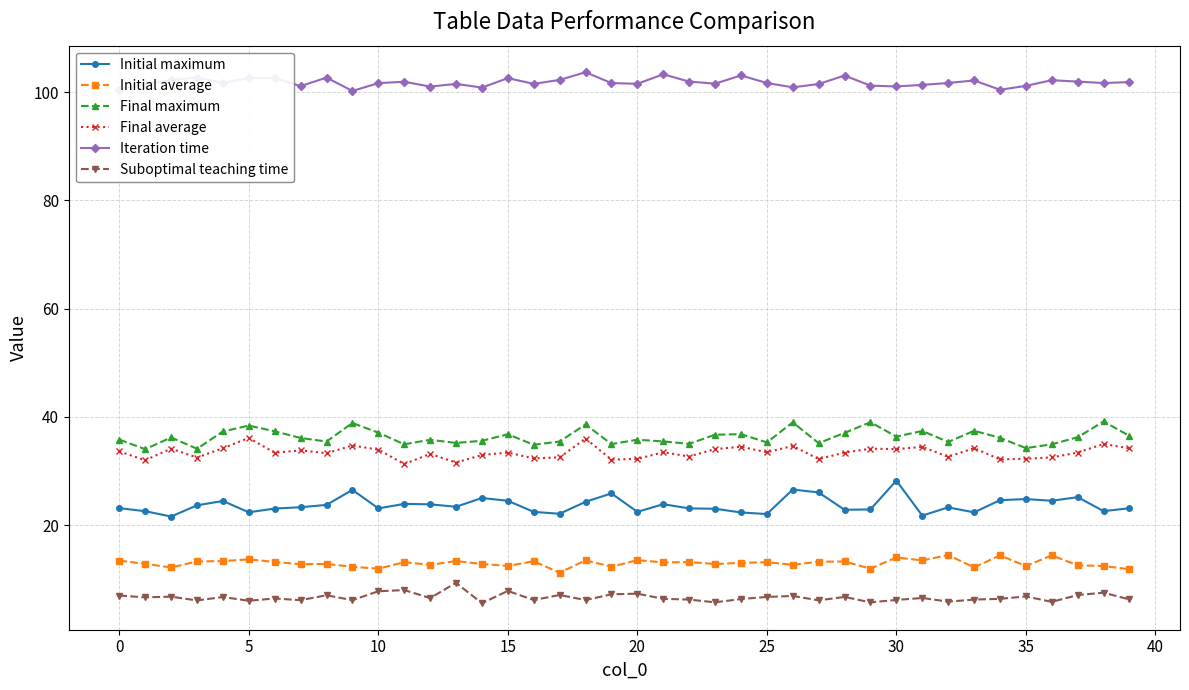

True or false: Final maximum and Initial maximum cross at least once.

False